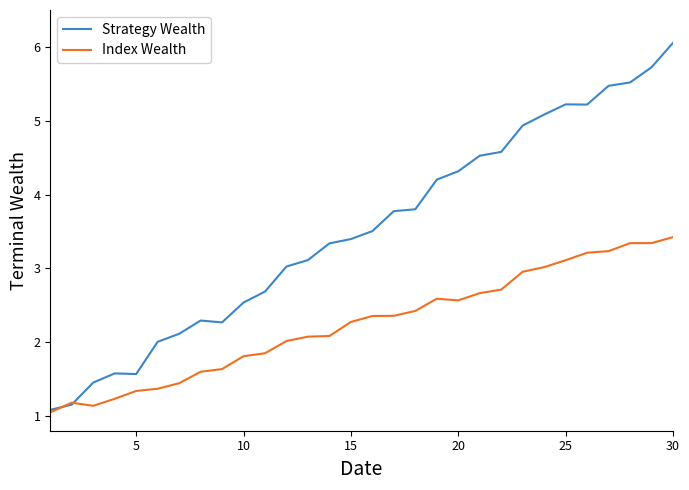

What is the maximum value for Index Wealth?

3.4